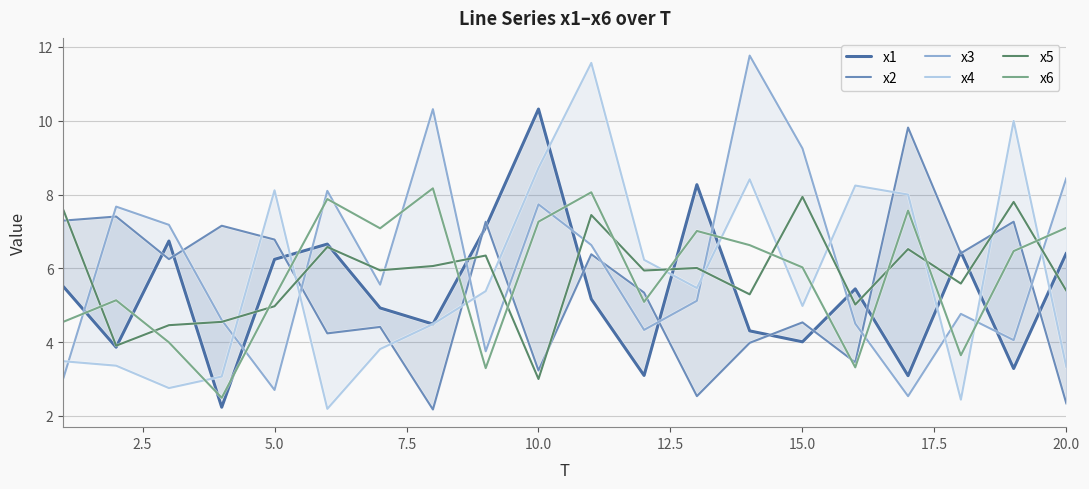

At which label does x5 reach its minimum?

10.0